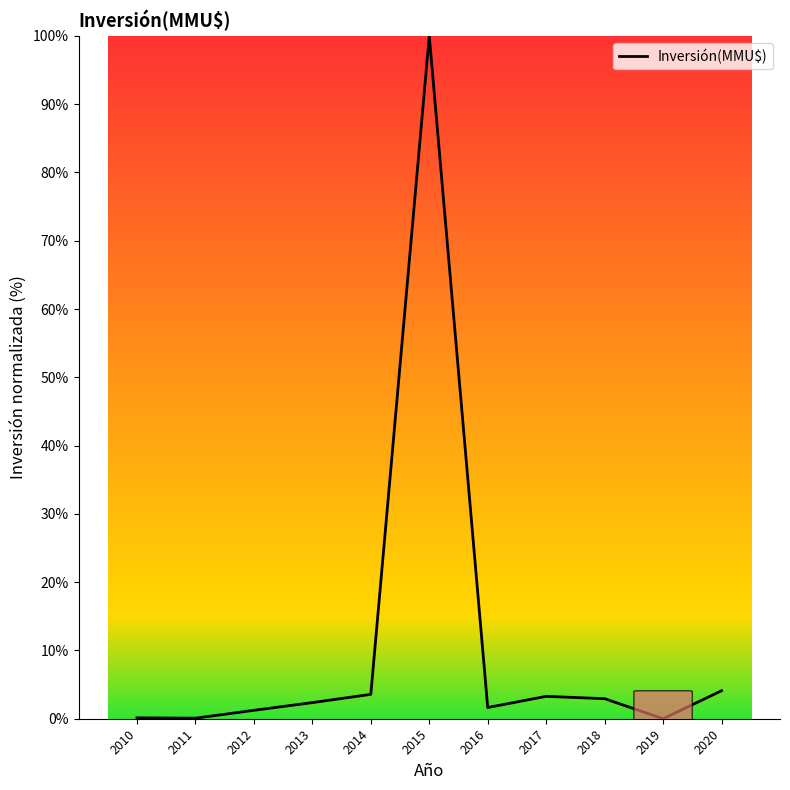

Read the value at 2018.

2.9